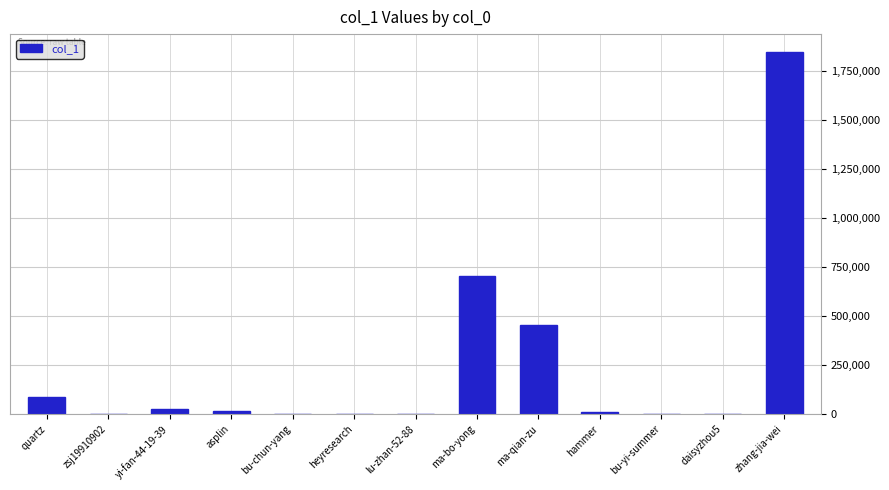

Between ma-bo-yong and quartz, which is larger?

ma-bo-yong